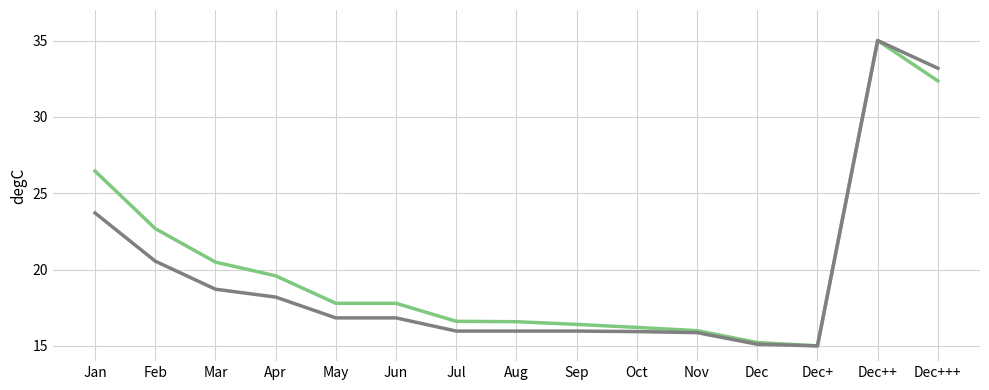

Which category has the highest value across all series?

Dec++